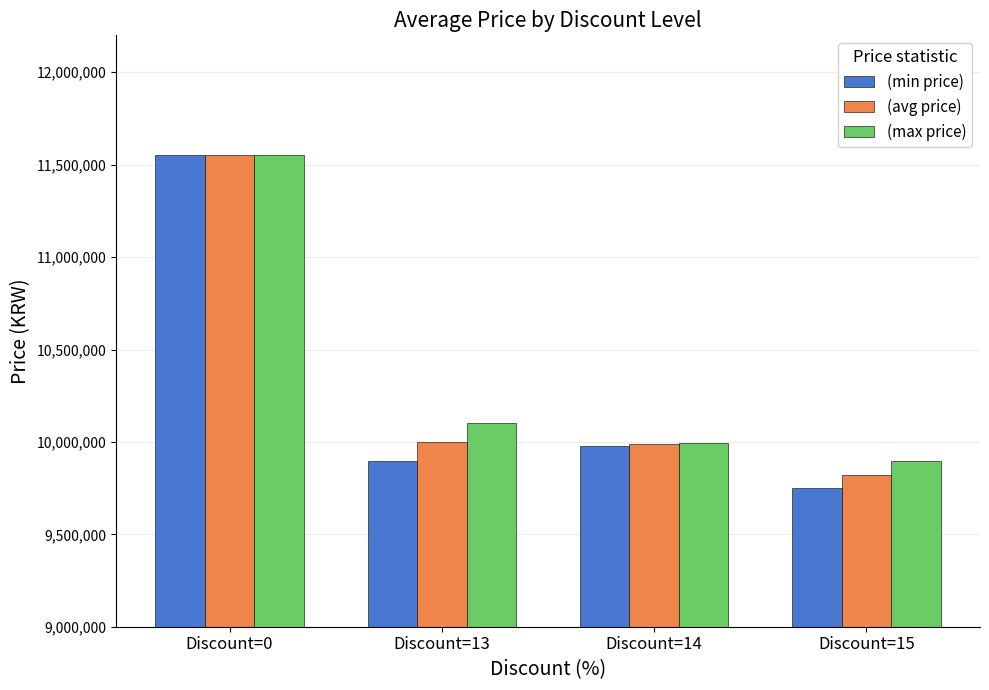

The value of (max price) at Discount=0 is 18718183. True or false?

False